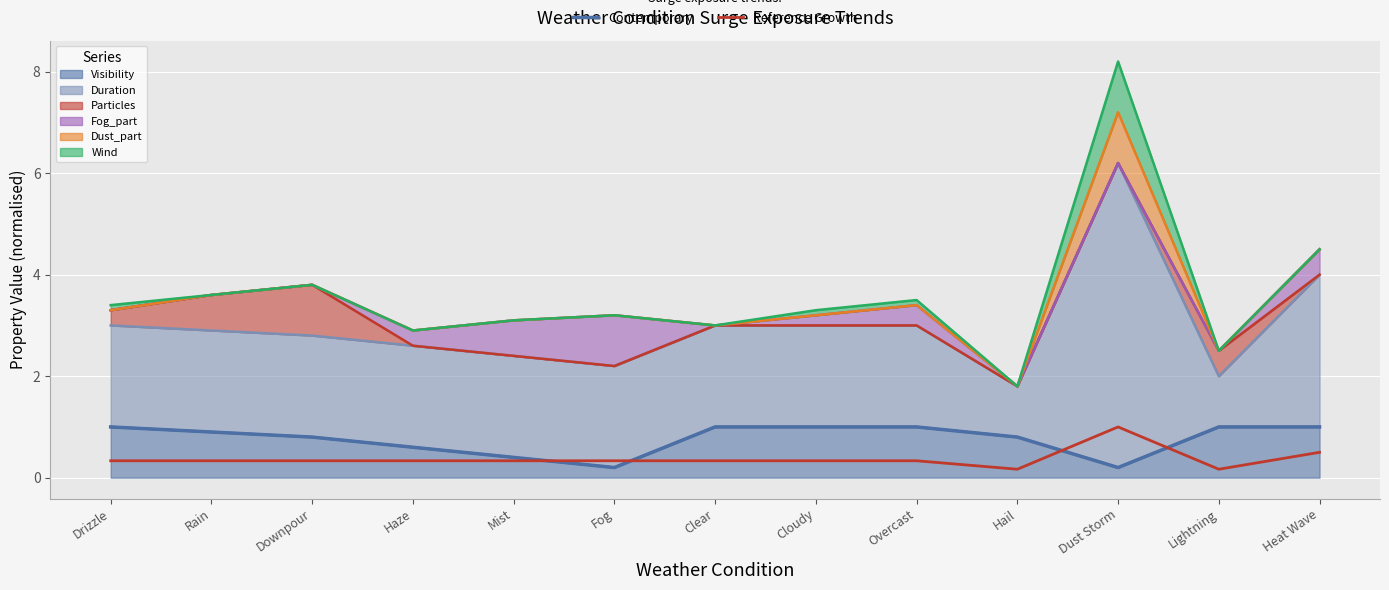

Where is Reference Growth nearest to the value 0?

Hail